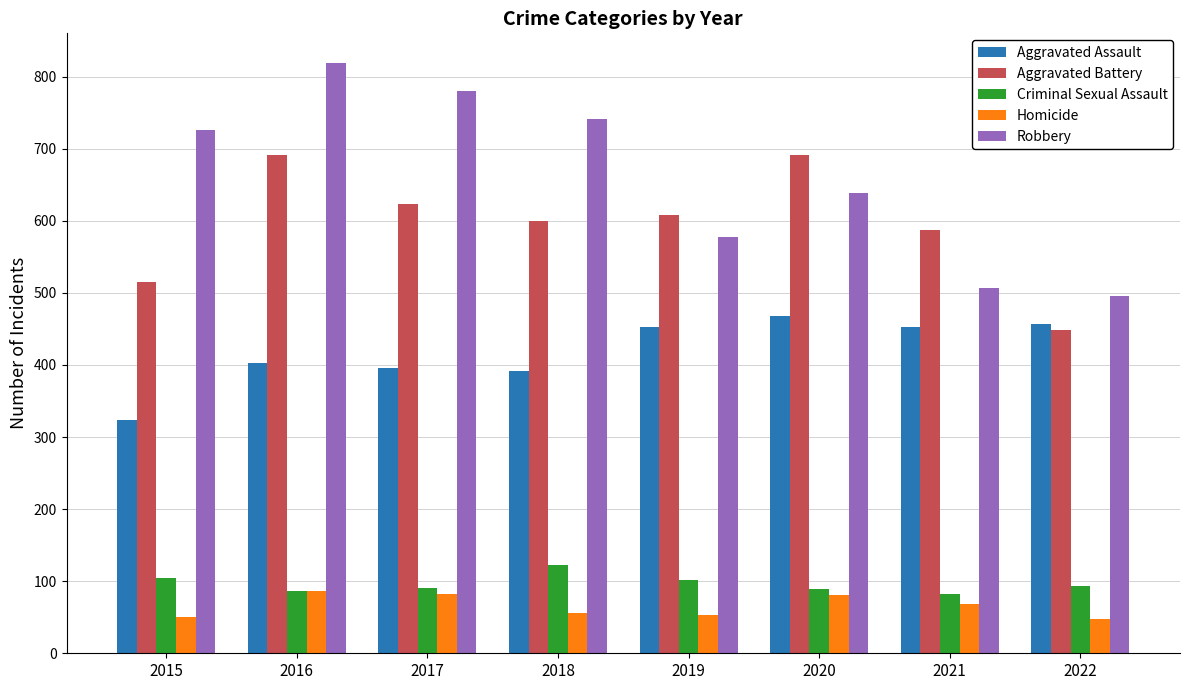

Is the value of Robbery at 2019 greater than the value of Aggravated Battery at 2016?

No